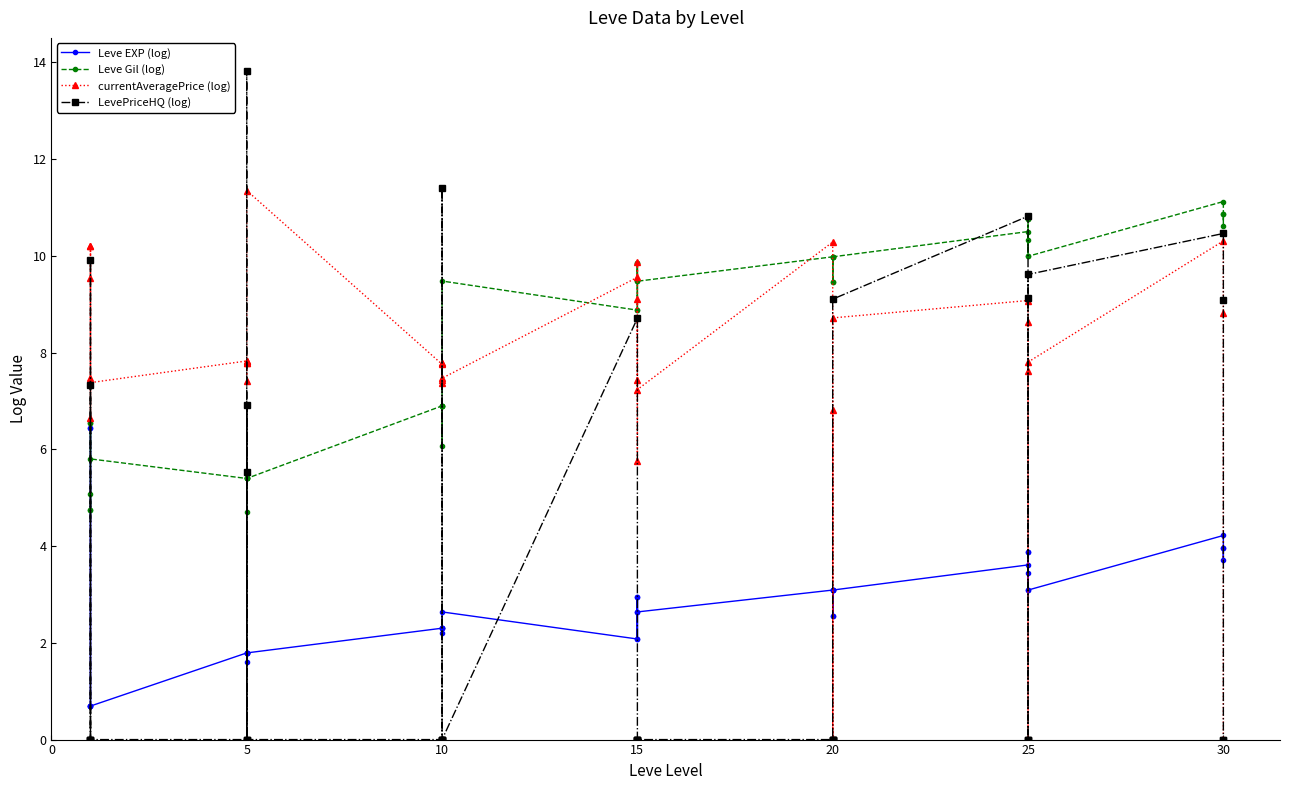

What is the average value of the Leve EXP (log) series?

2.7